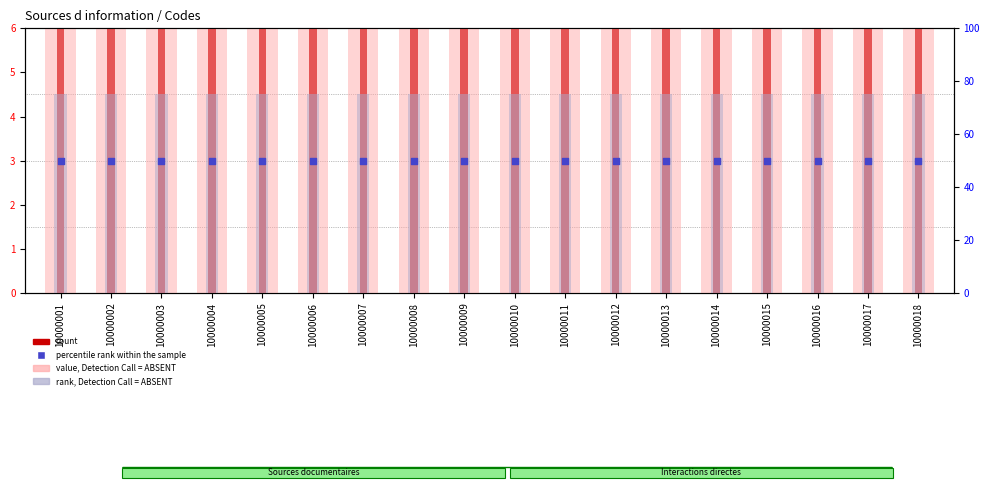

Which series has the widest spread of Y values?

count